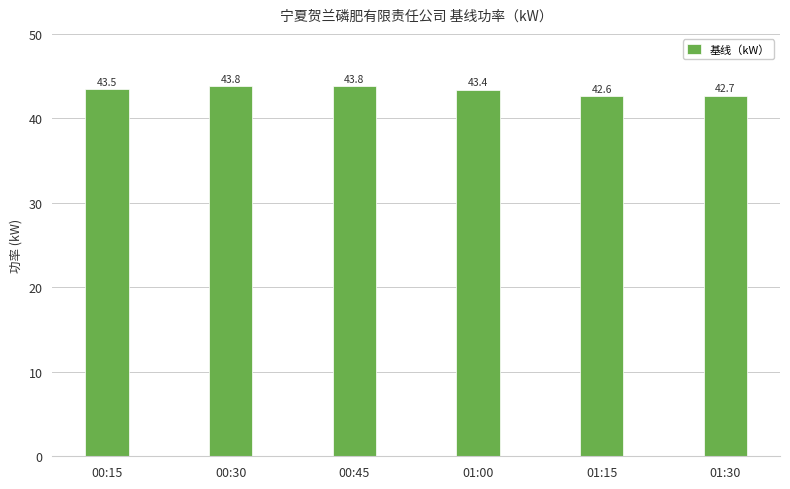

Which has a higher value, 00:30 or 01:15?

00:30